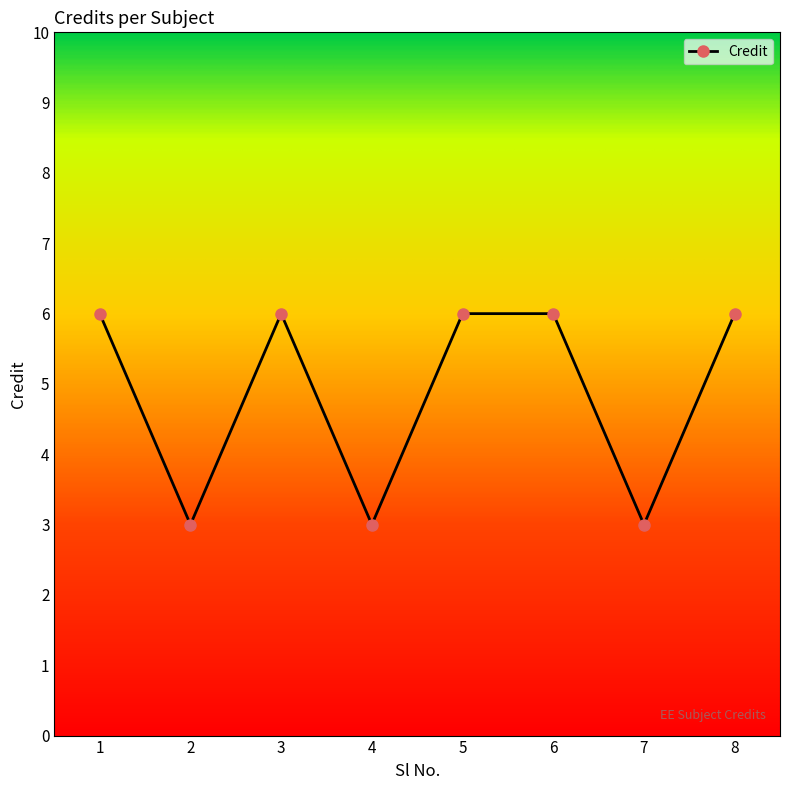

What is the greatest value displayed?

6